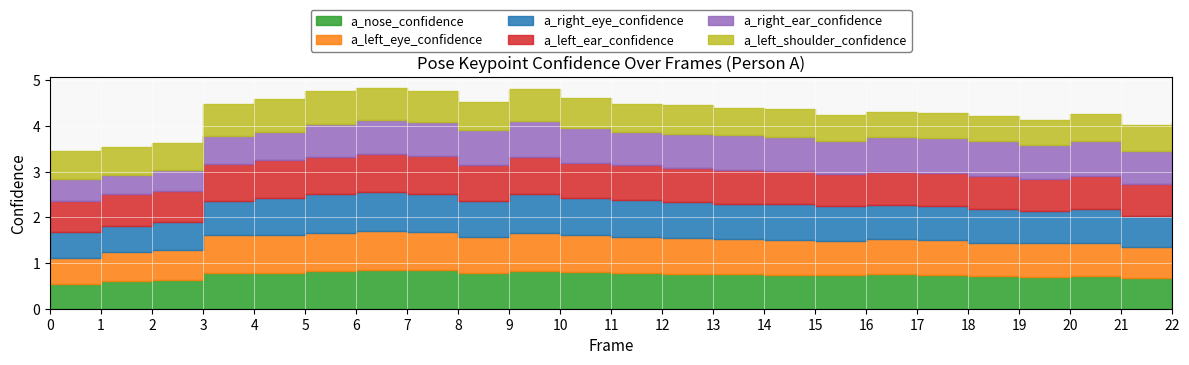

How many a_right_ear_confidence values are between 0 and 1?

23